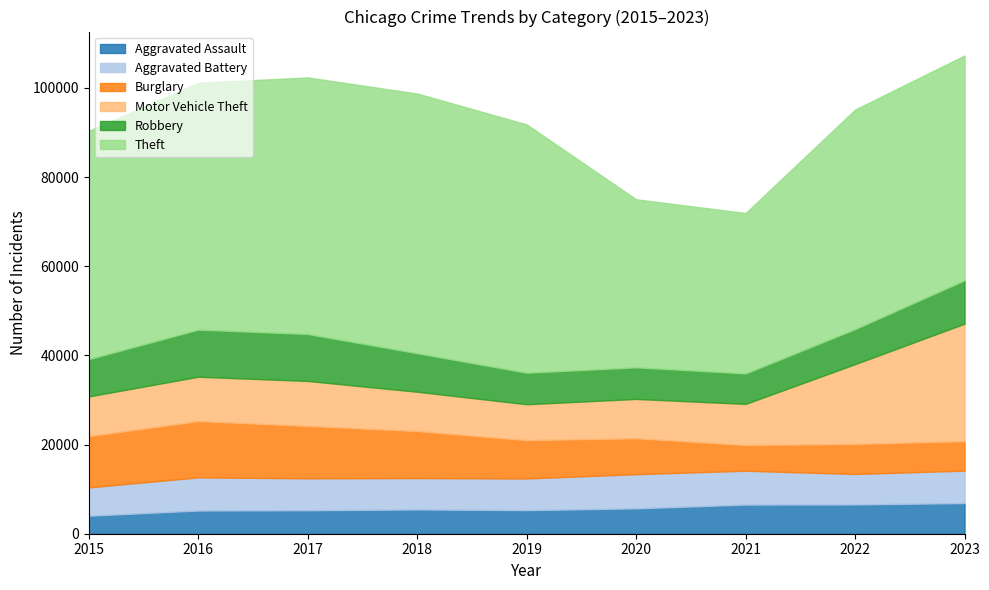

What is the highest value of the Theft series?

58237